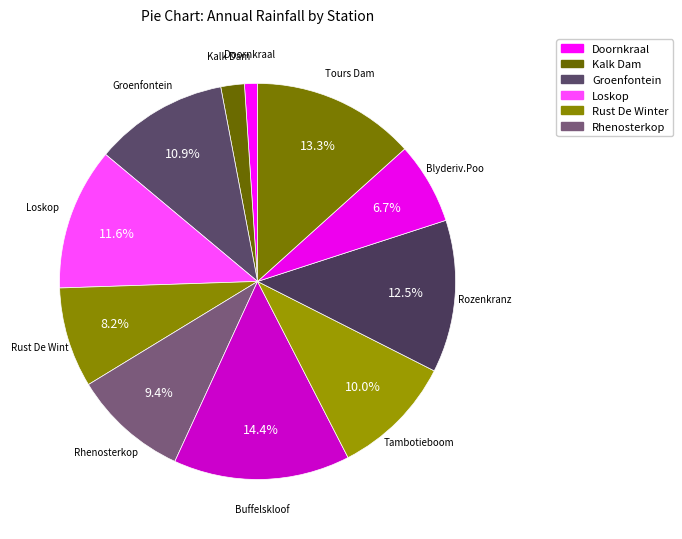

Count the number of slices in the pie.

11